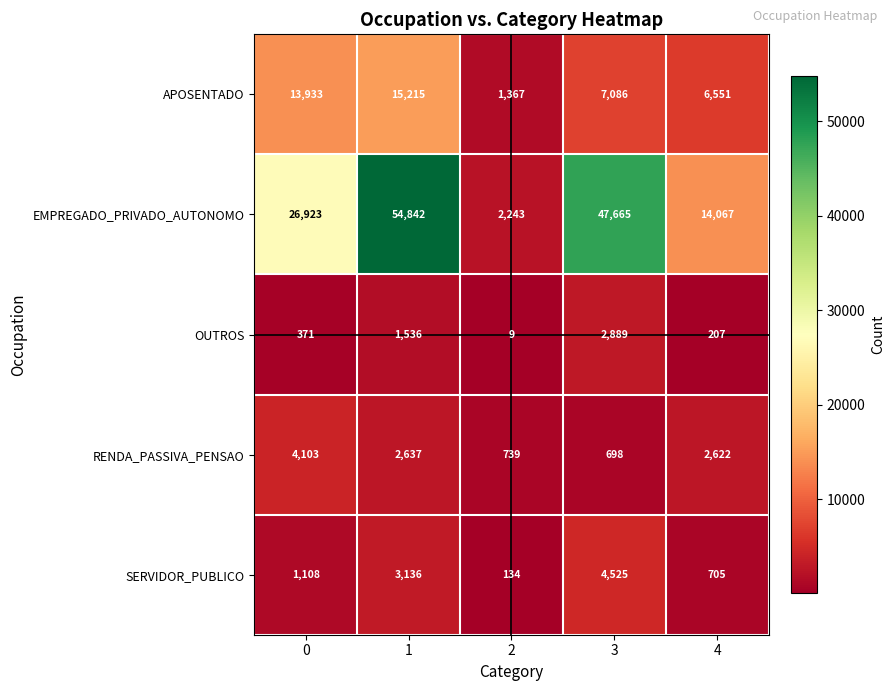

Which label corresponds to the largest value in the chart?

1